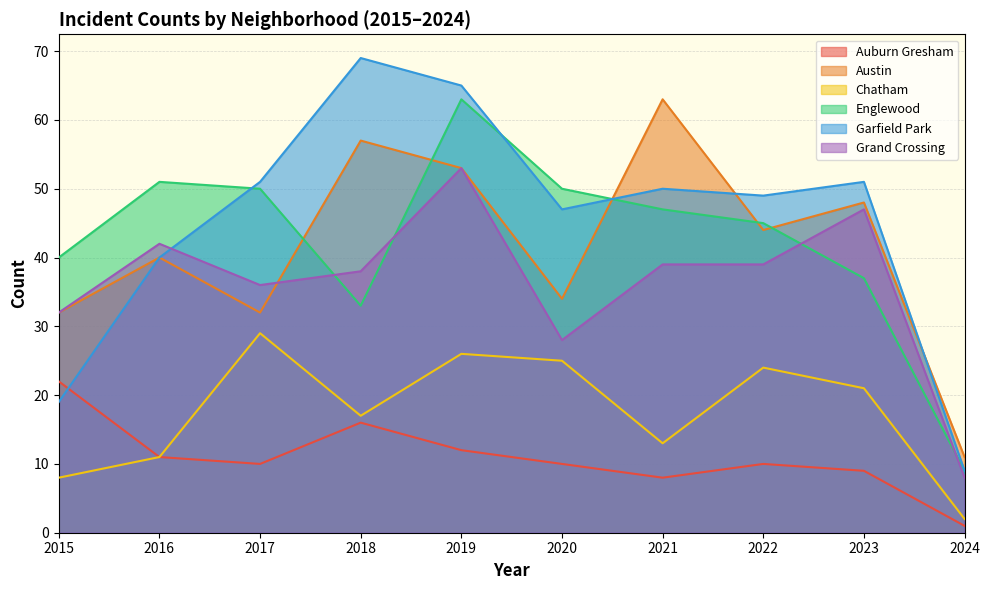

What is the sum of the Englewood values at 2023 and 2018?

70